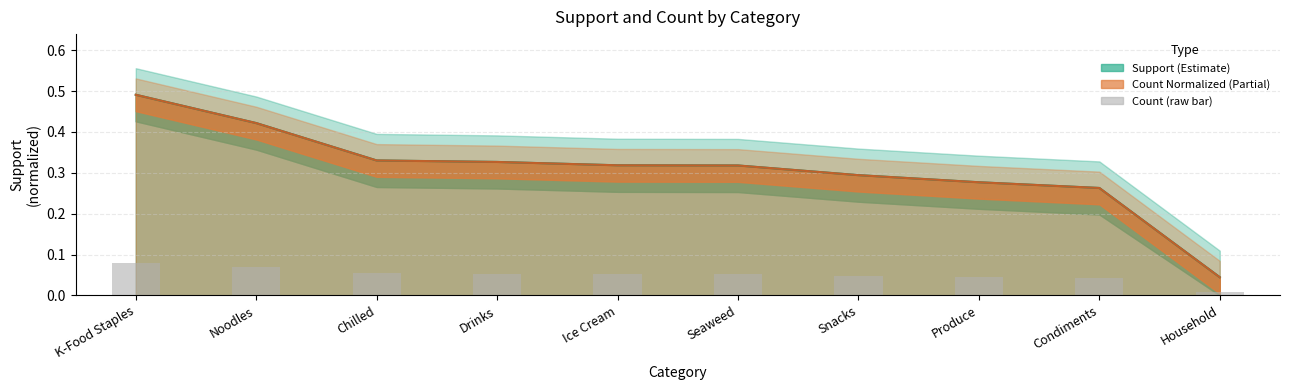

Which category has the highest value in the support series?

K-Food Staples